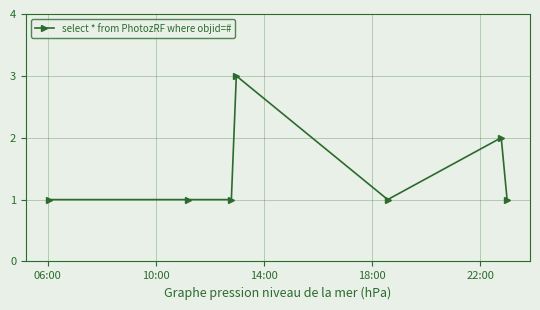

How many categories are shown in the chart?

7